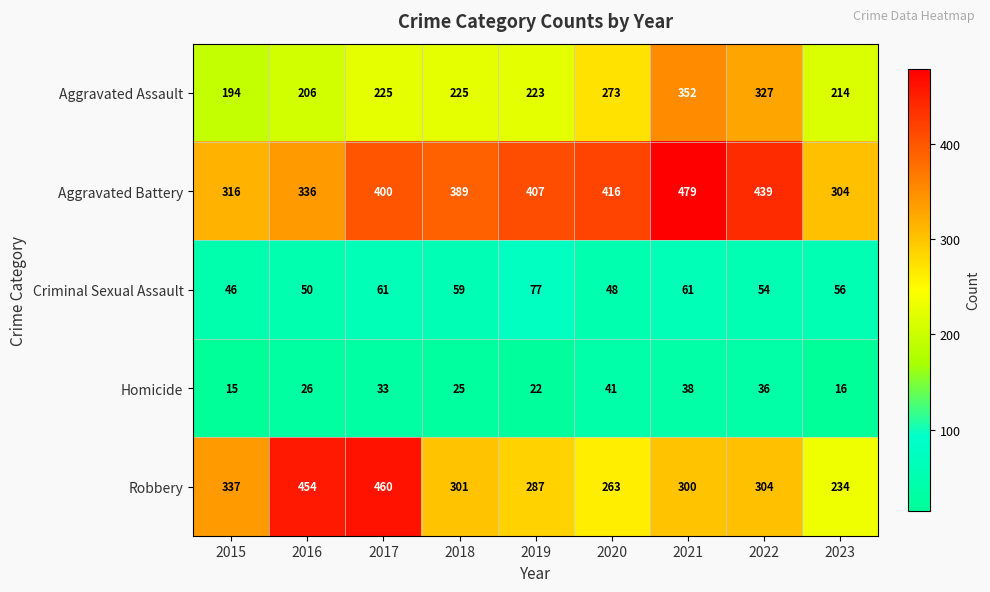

At which label does Criminal Sexual Assault first exceed 56?

2017